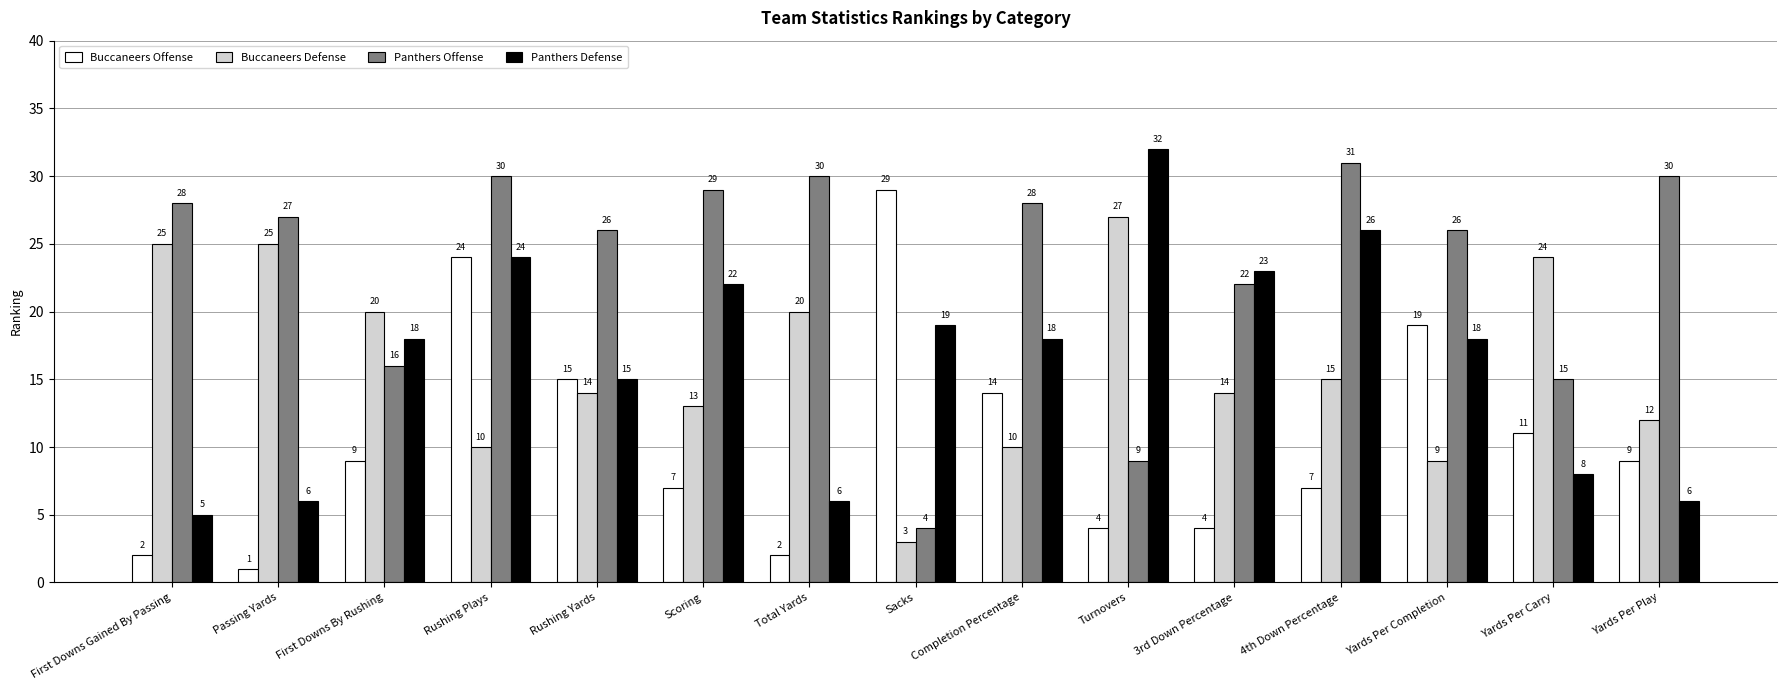

What is the approximate value of Buccaneers Offense at Turnovers?

4